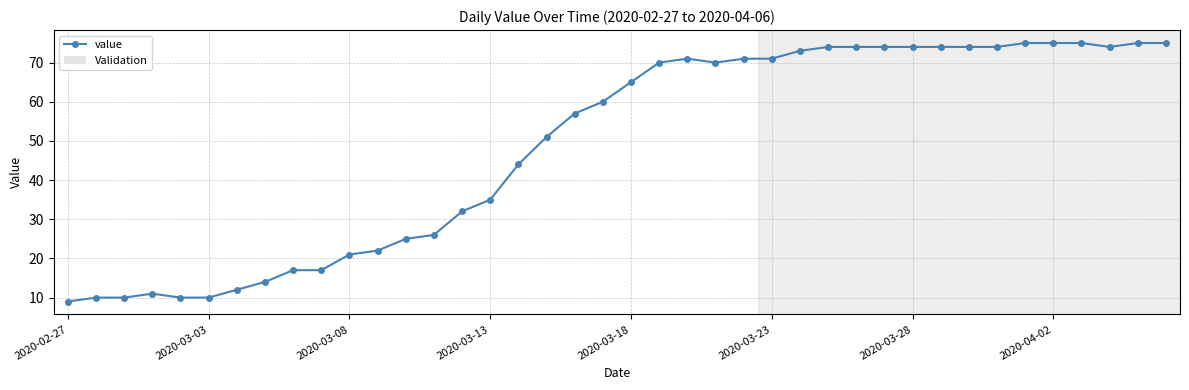

True or false: there are more than 1 points higher than both neighbors.

True